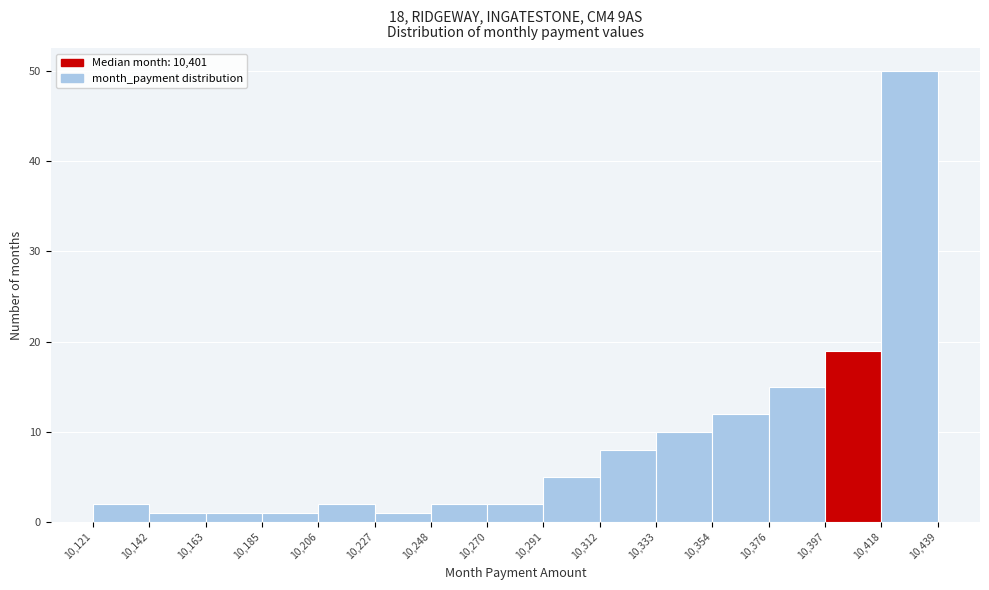

Reading left to right, list every bar in this chart as the range it spans on the x-axis followed by its height. The values are not printed on the chart, so give them approximately, as read against the axis.

10,121 to 10,142: 2
10,142 to 10,163: 1
10,163 to 10,185: 1
10,185 to 10,206: 1
10,206 to 10,227: 2
10,227 to 10,248: 1
10,248 to 10,270: 2
10,270 to 10,291: 2
10,291 to 10,312: 5
10,312 to 10,333: 8
10,333 to 10,354: 10
10,354 to 10,376: 12
10,376 to 10,397: 15
10,397 to 10,418: 19
10,418 to 10,439: 50